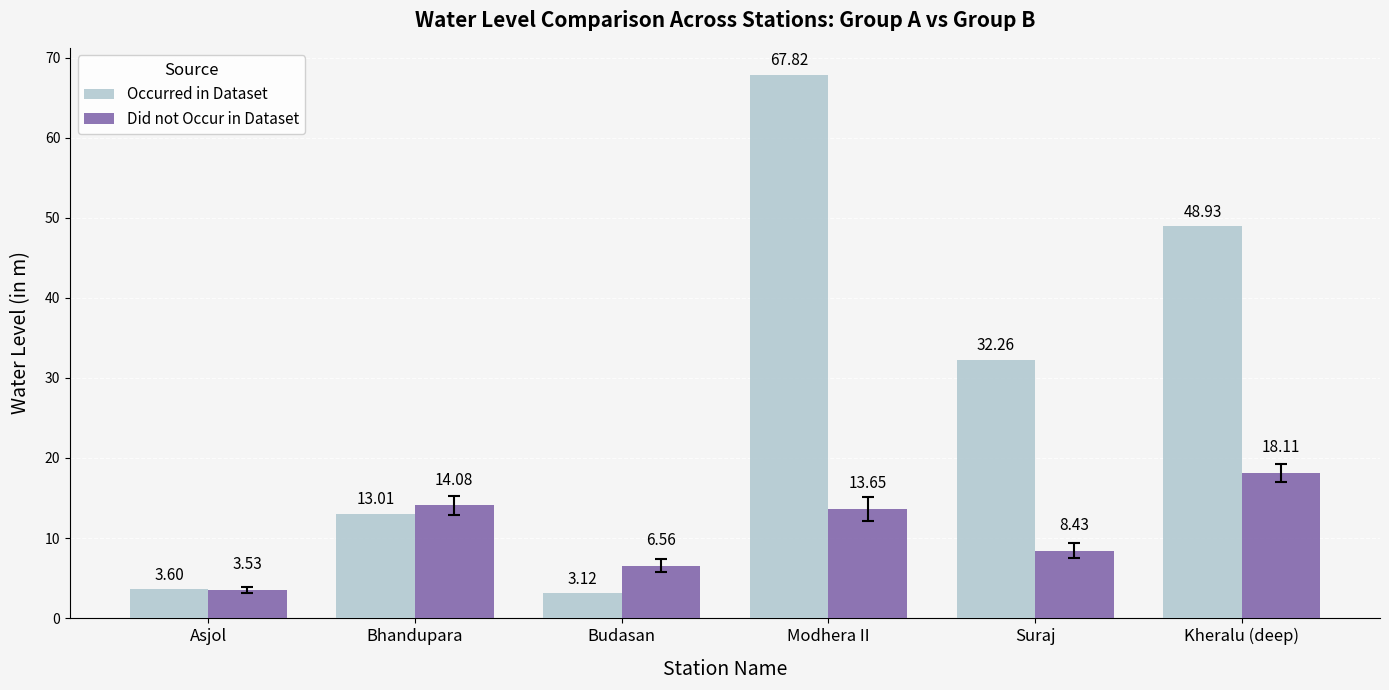

Is it true that Did not Occur in Dataset equals 5.8 at Suraj?

False